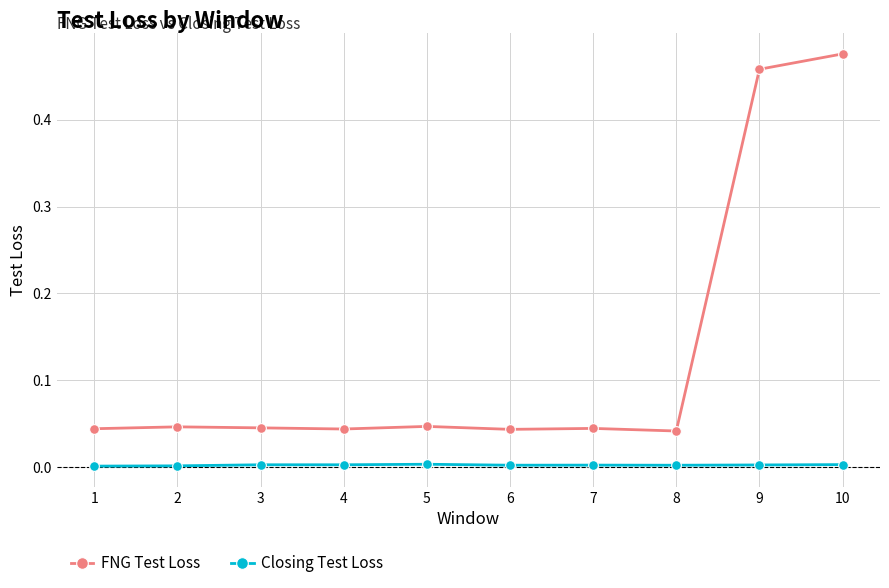

Rank the series at 7 from highest to lowest value.

FNG Test Loss, Closing Test Loss